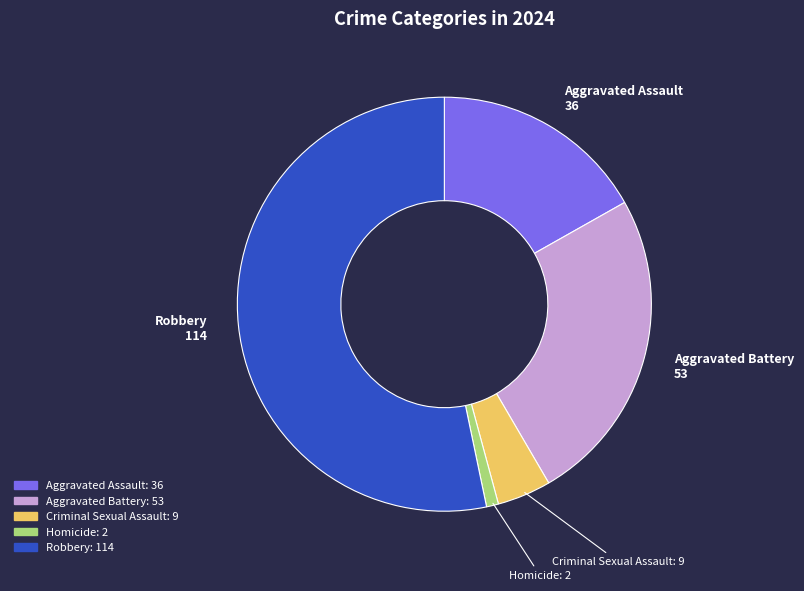

Is Homicide the majority of the pie?

No